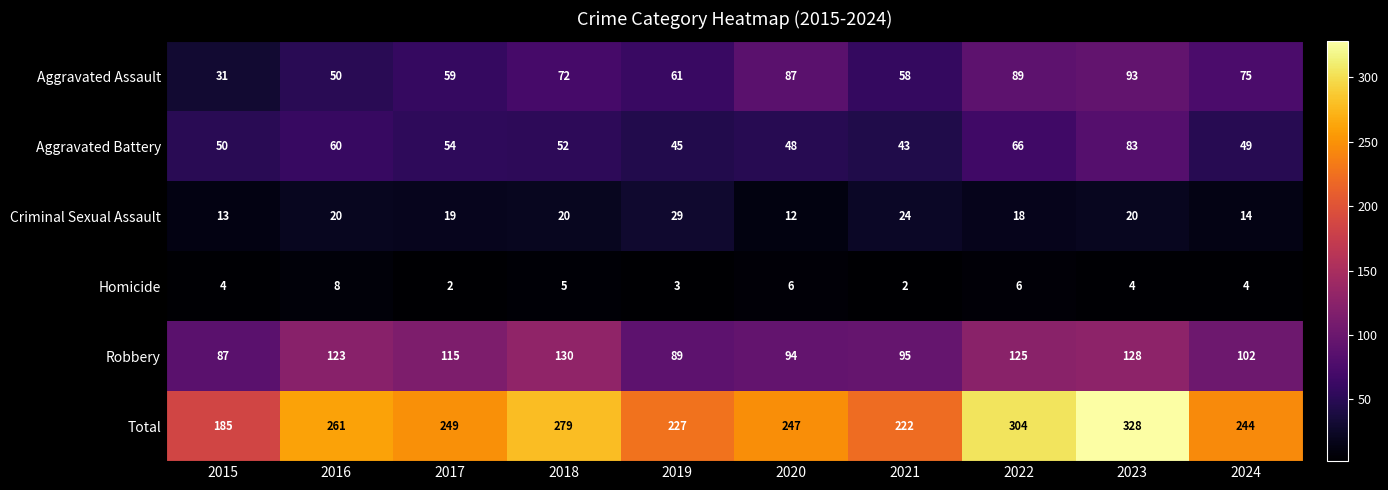

What is the minimum value shown in the chart?

2